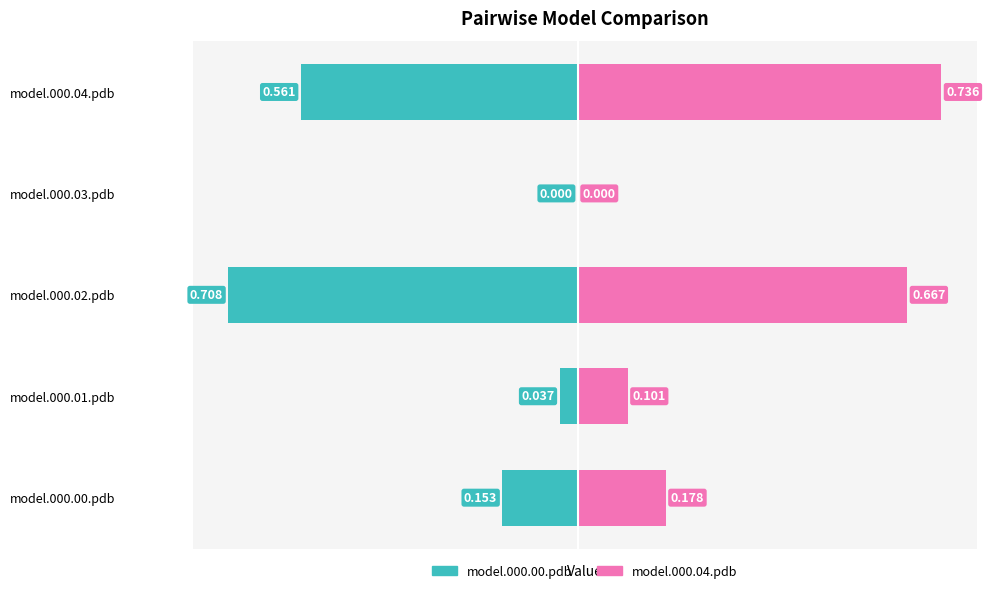

Which series changed the most between model.000.00.pdb and model.000.03.pdb?

model.000.04.pdb